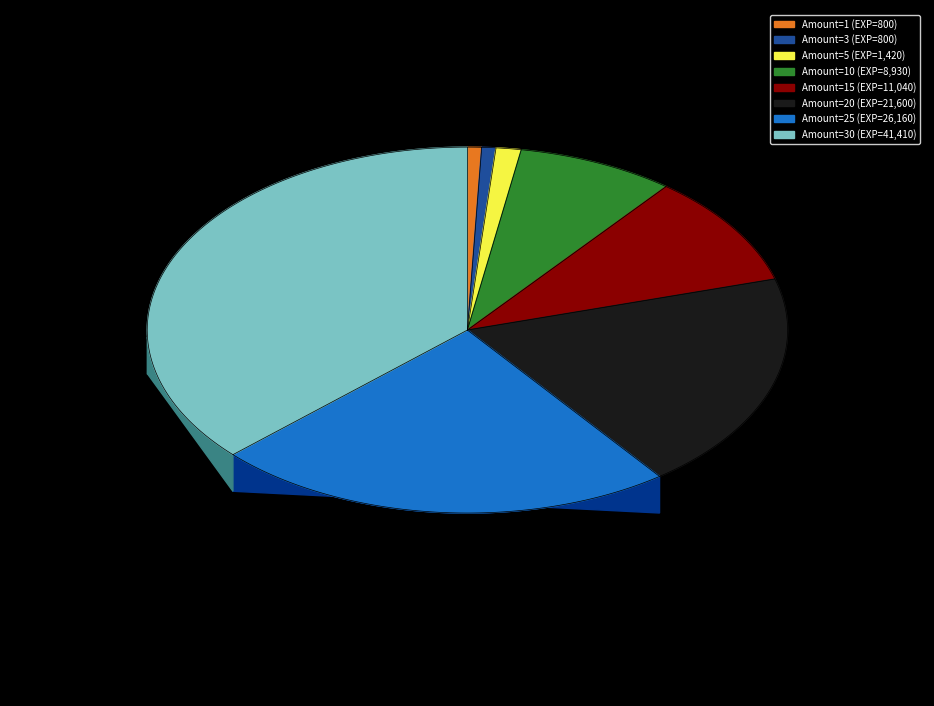

True or false: 1 accounts for 11% of the total.

False